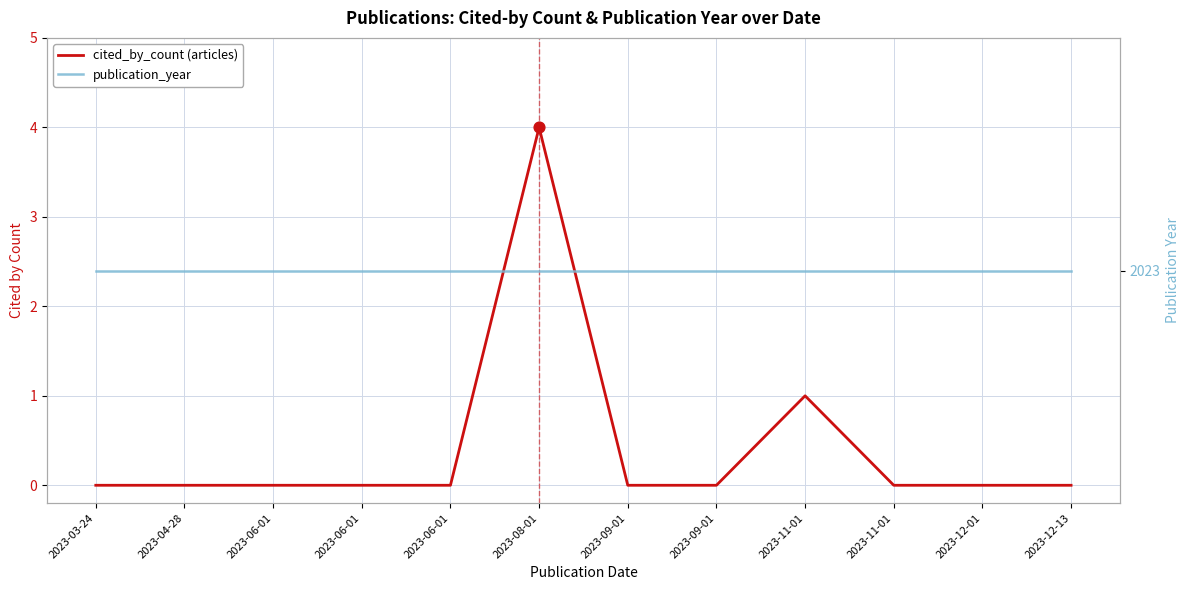

At how many categories does at least one series exceed 1222?

12